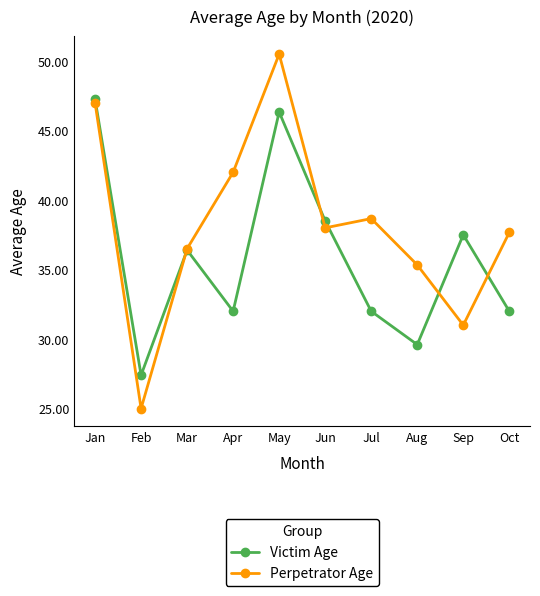

Where does the Victim Age series first go above 36?

Jan